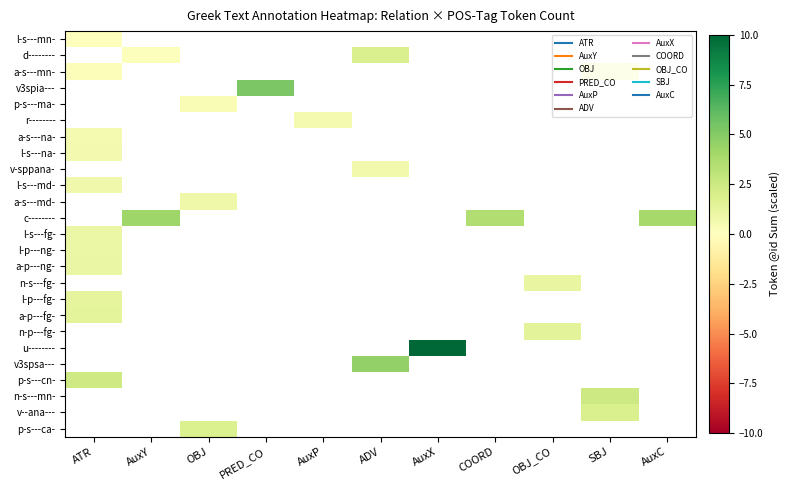

List the series in order of their peak value, highest first.

a-p---fg-, n-p---fg-, u--------, v3spsa---, p-s---cn-, n-s---mn-, v--ana---, p-s---ca-, a-p---ng-, n-s---fg-, l-p---fg-, l-p---ng-, l-s---na-, v-sppana-, l-s---md-, a-s---md-, c--------, l-s---fg-, l-s---mn-, d--------, a-s---mn-, v3spia---, p-s---ma-, r--------, a-s---na-